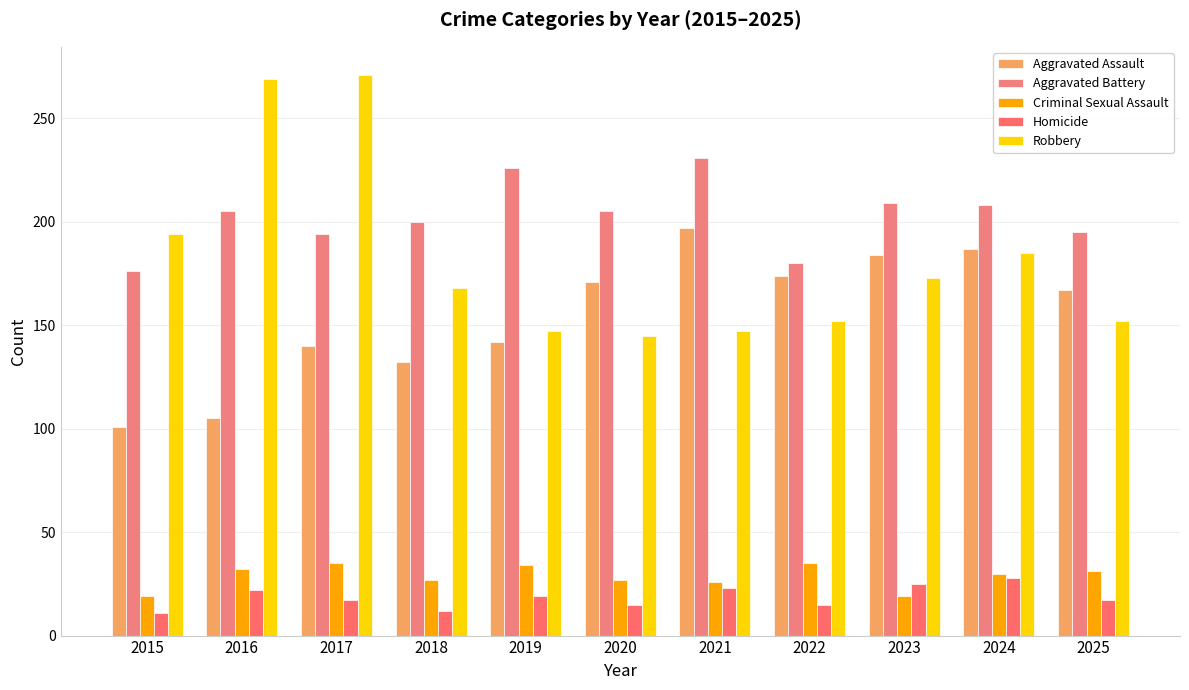

What is the total value across all series at 2018?

539